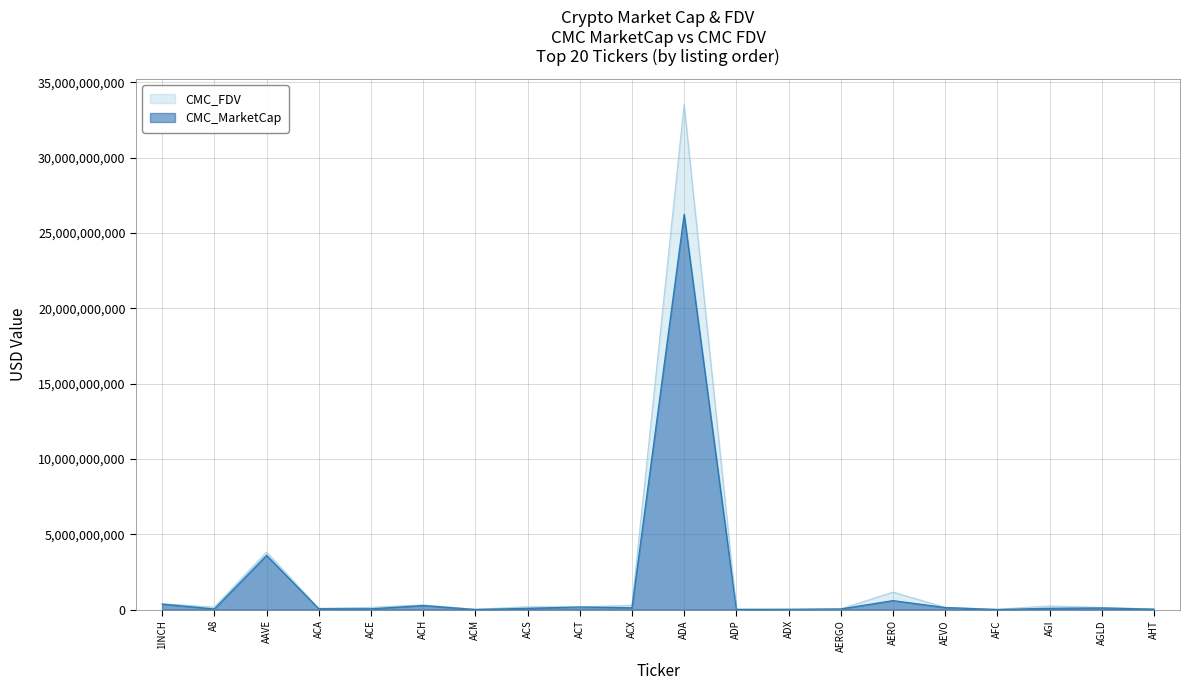

What is the value of the CMC_FDV point at the 19th from the left?

137652023.4